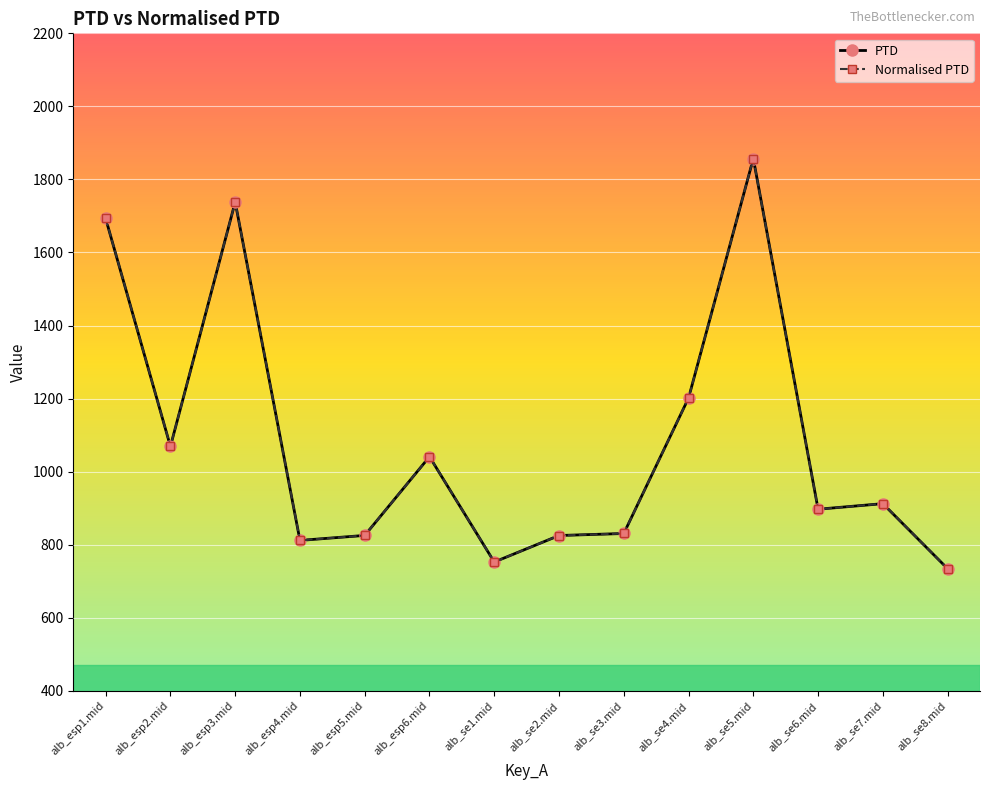

True or false: Normalised PTD and PTD cross at least once.

False